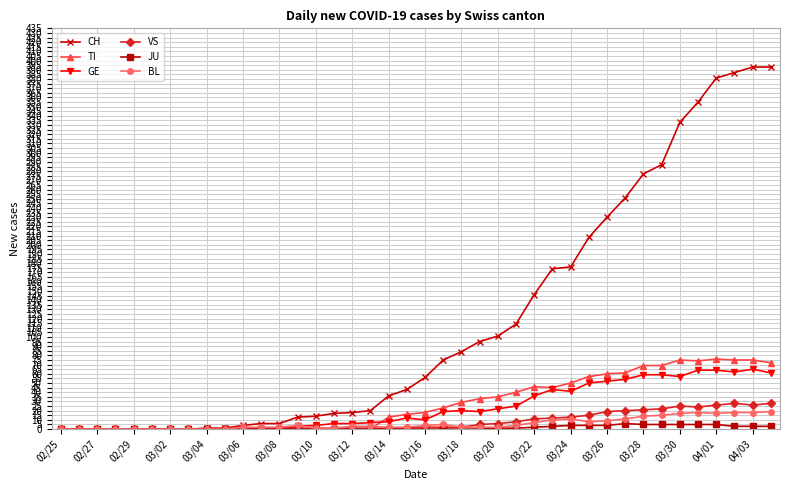

What is the greatest value displayed?

393